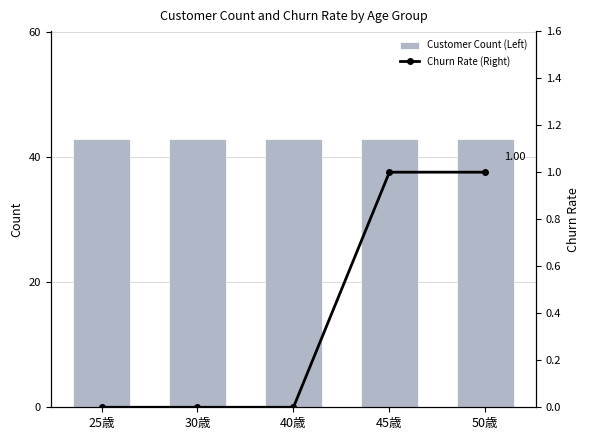

Reading left to right, extract all data points from this chart.

Customer Count (Left): 43	43	43	43	43
Churn Rate (Right): 0	0	0	1	1